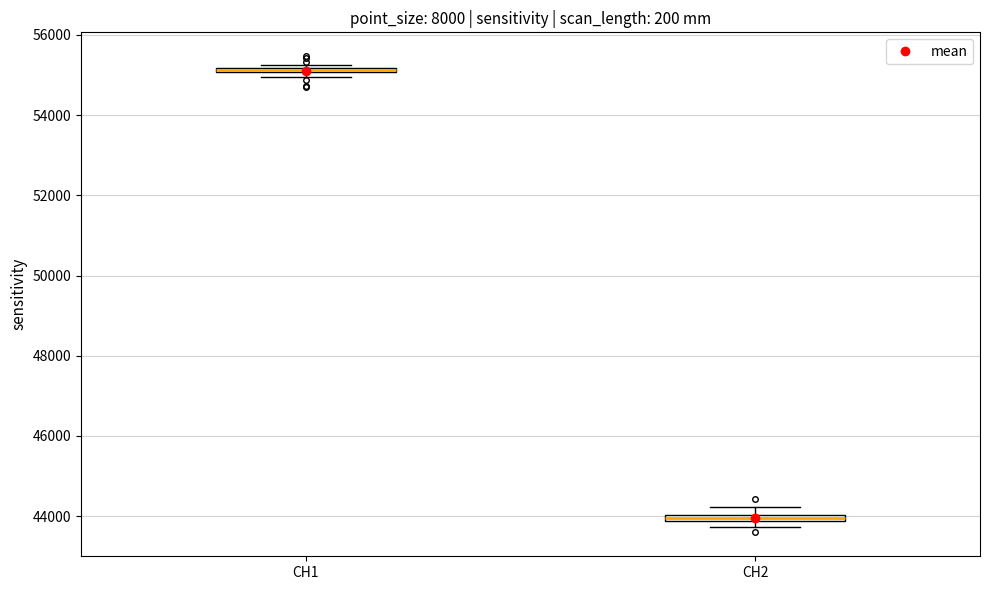

Where is the lower edge of the box for CH2 on the y-axis? The values are not printed on the chart, so give them approximately, as read against the axis.

43800